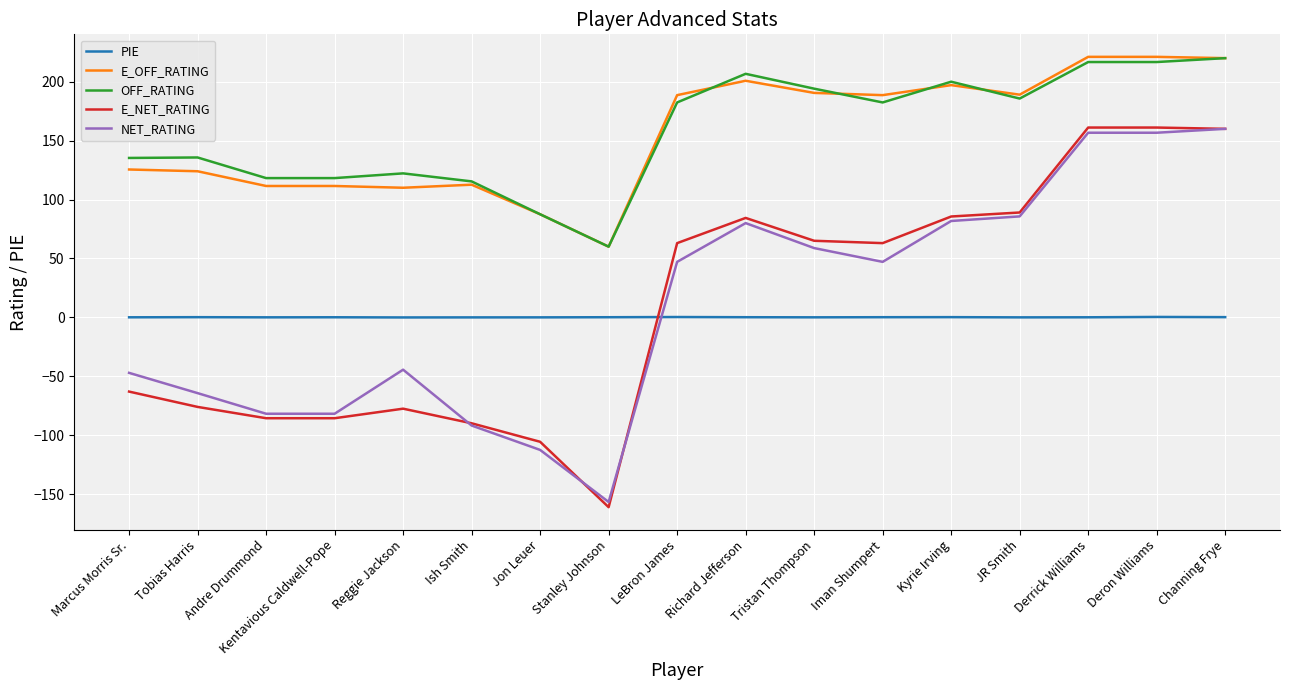

Where is E_OFF_RATING nearest to the value 140?

Marcus Morris Sr.